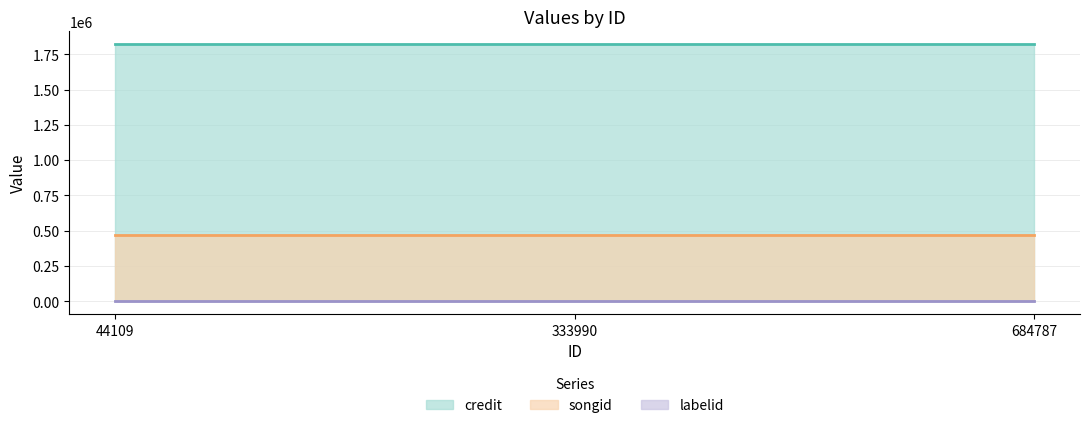

How many lines are shown in the chart?

3